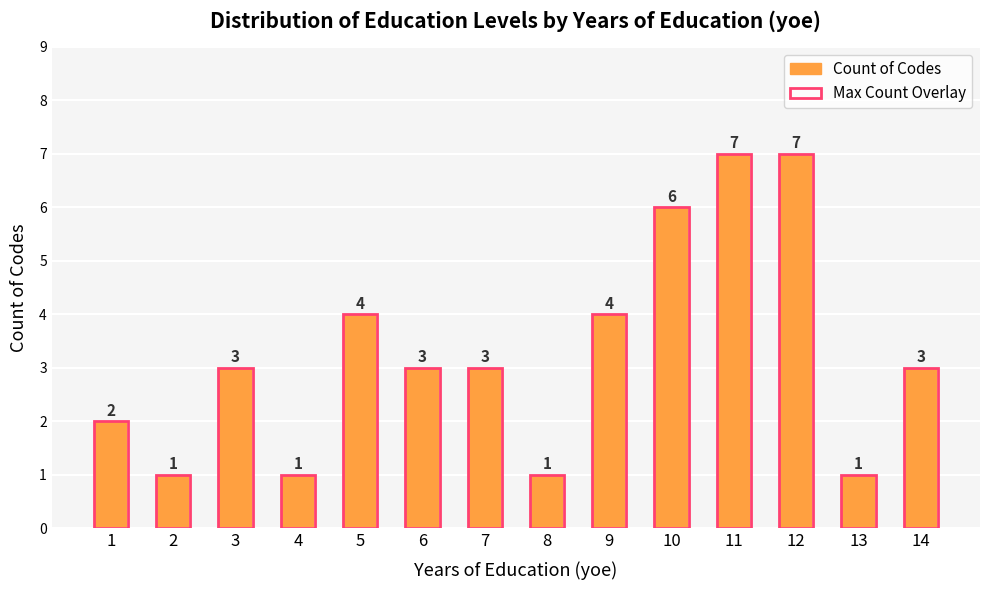

What is the value of the Count of Codes bar at the 1st from the left?

2